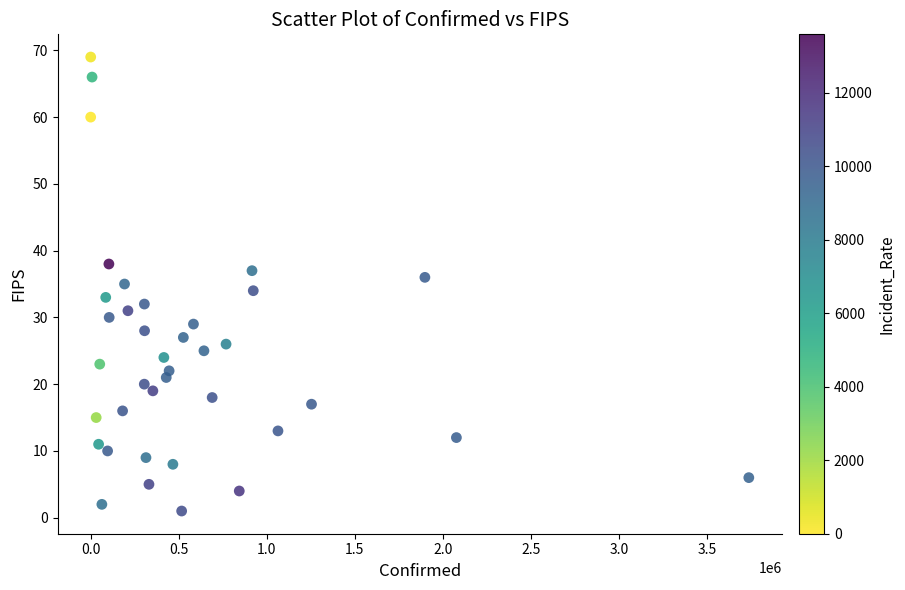

What is the range of Y values (max minus min)?

68